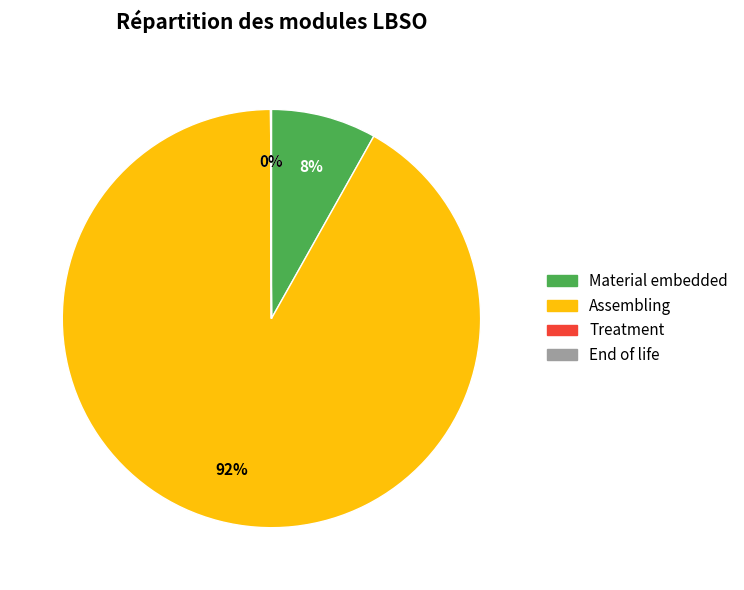

What is the largest slice in the pie chart?

Assembling